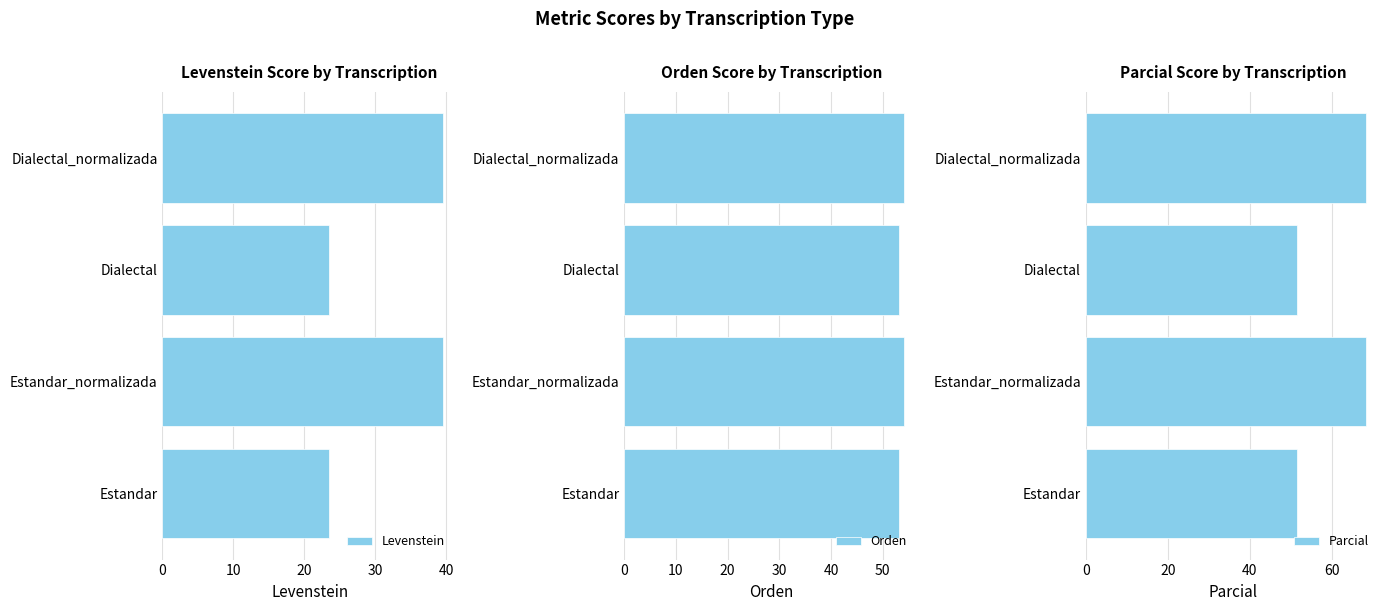

How many bars are there in total?

12